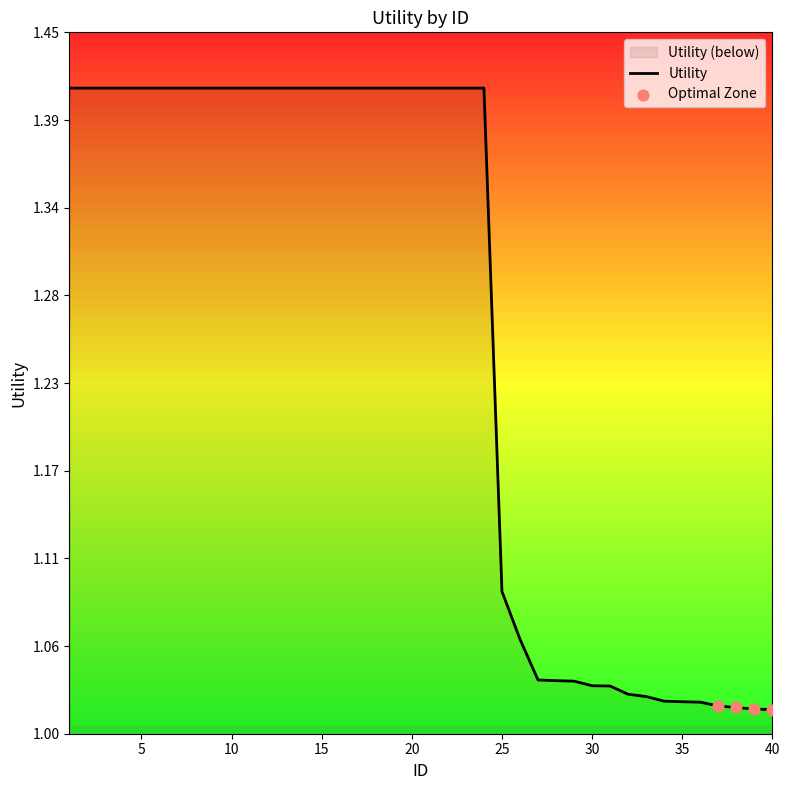

Between 20 and 22, which is larger?

20